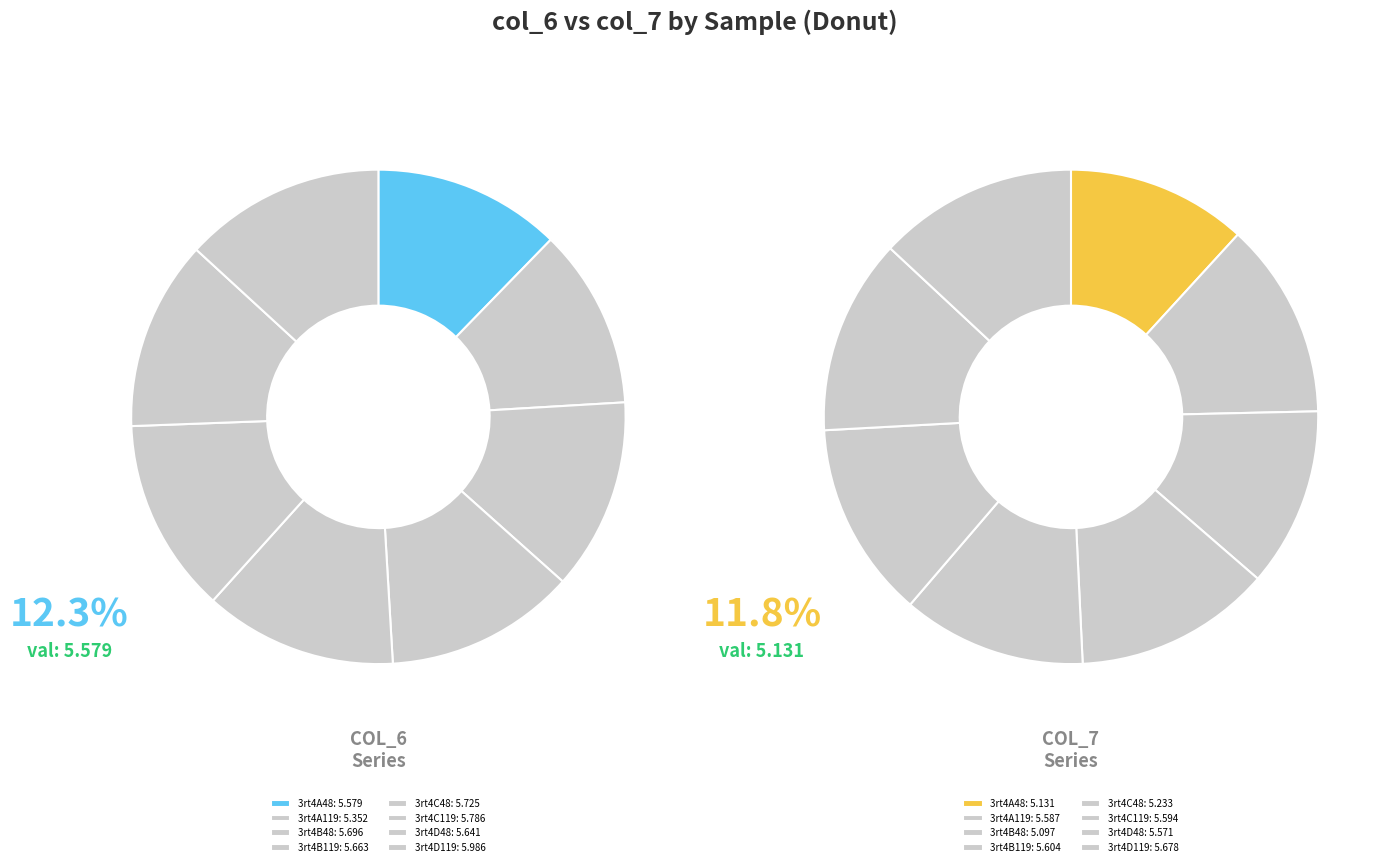

Which category has the smallest portion of the pie?

3rt4B48